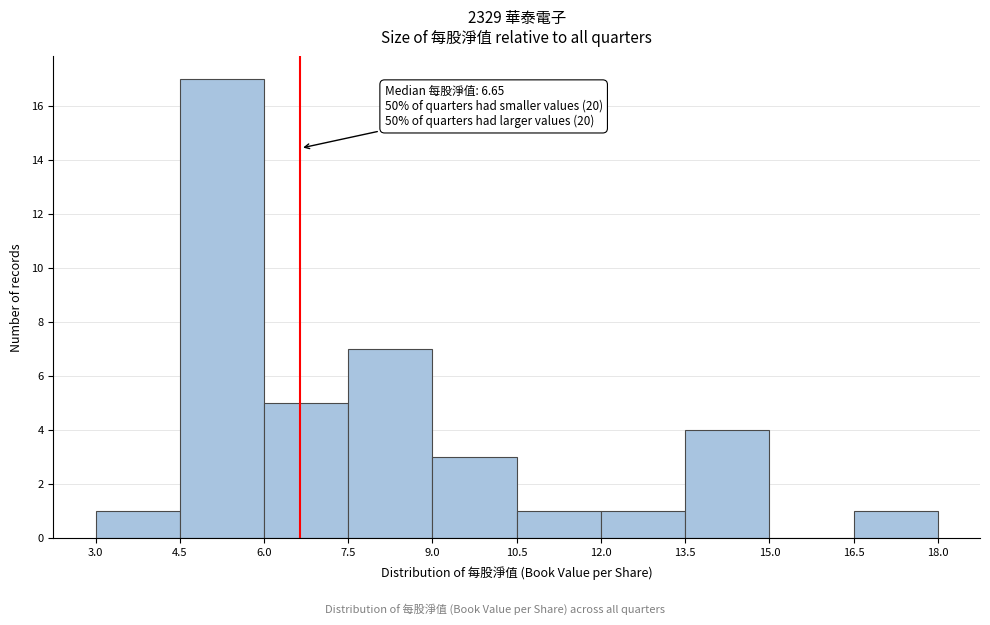

Which range on the x-axis has the tallest bar?

4.5 to 6.0